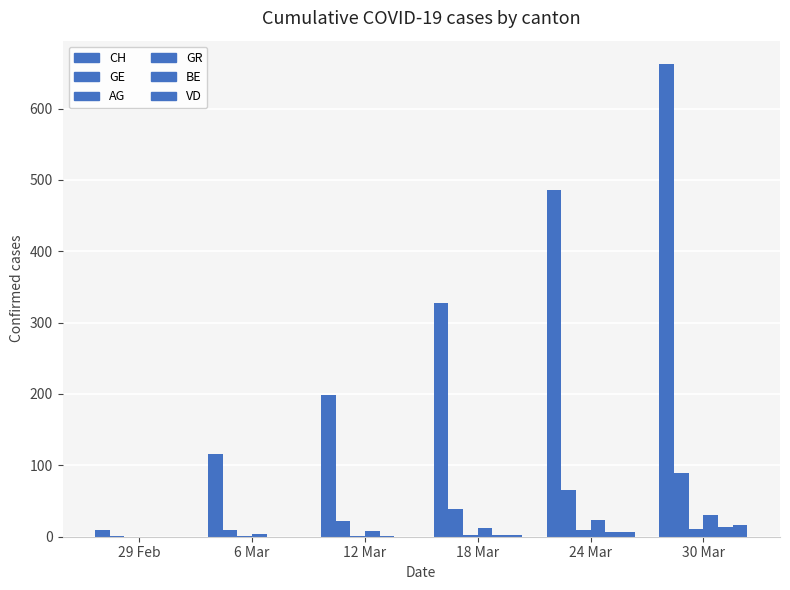

At which category does the chart reach its minimum across all series?

29 Feb